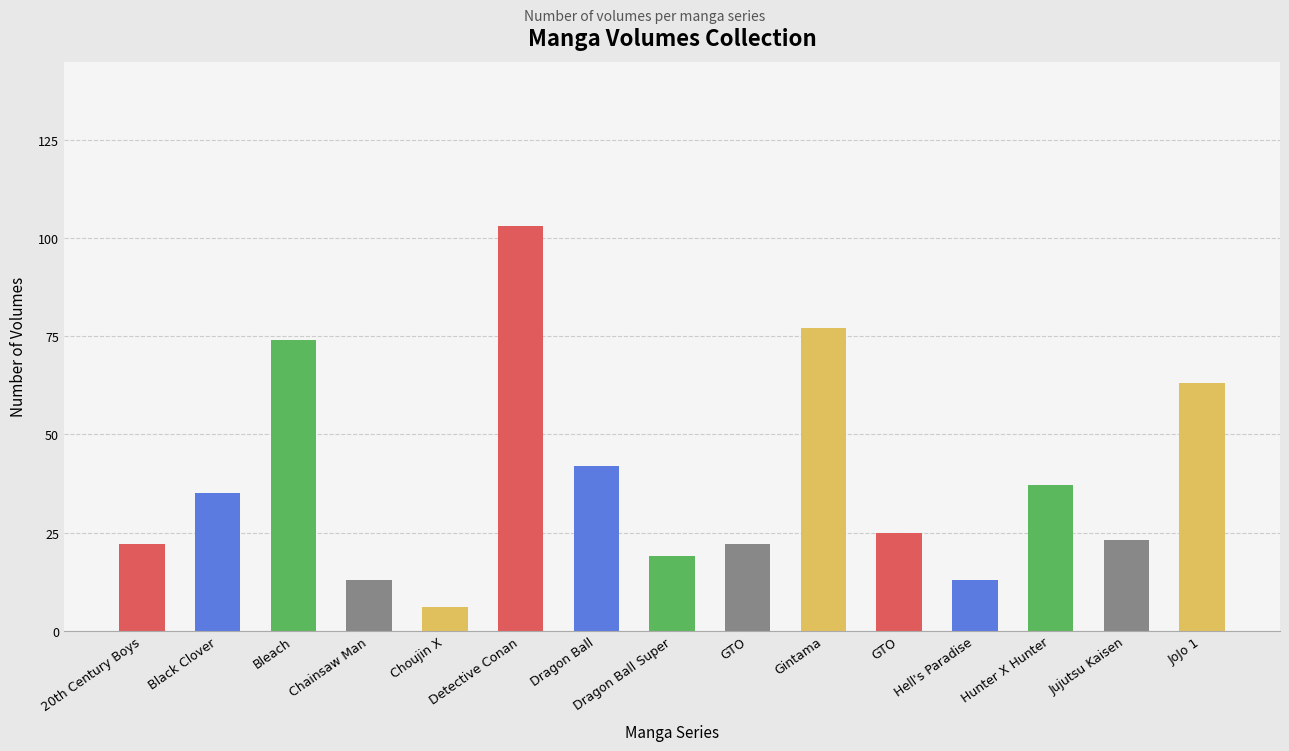

How many data points are less than 25?

7